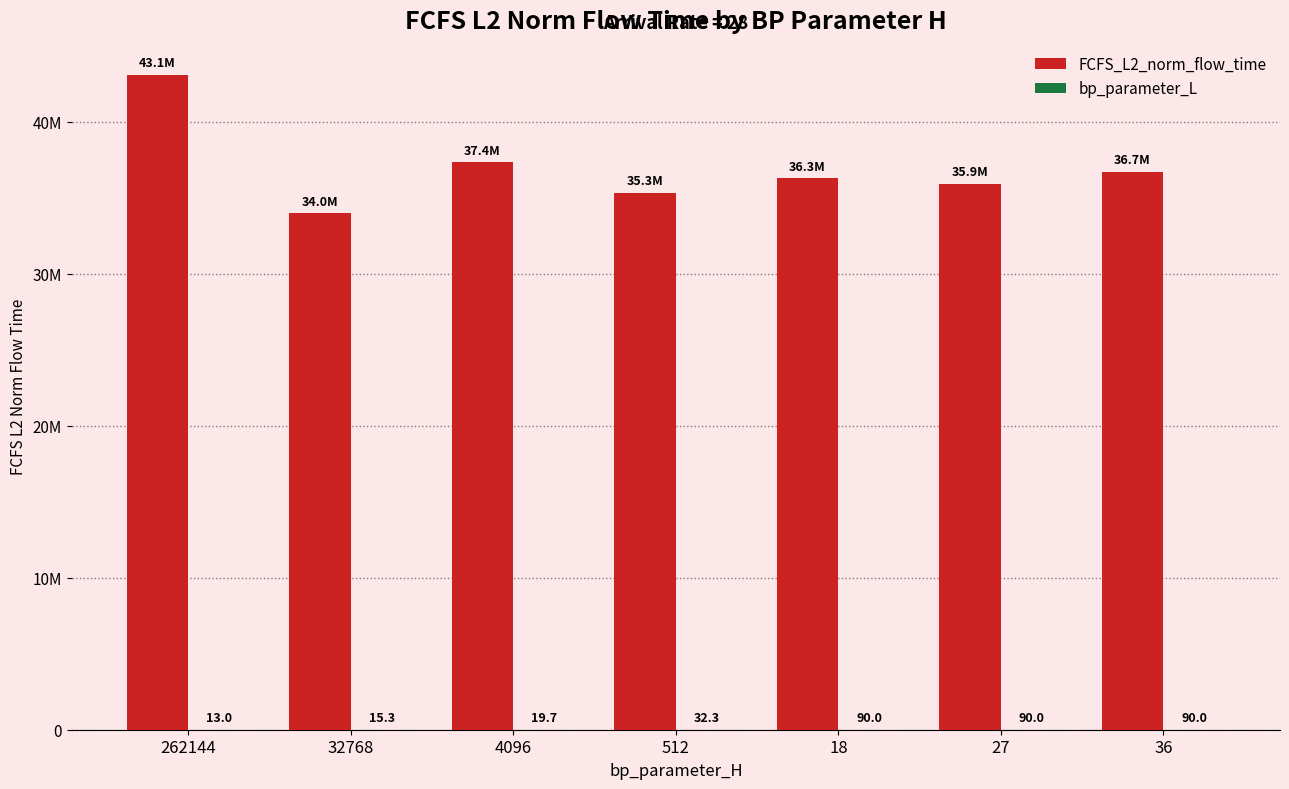

Reading right to left, extract all data points from this chart.

FCFS_L2_norm_flow_time: 36=36711901.9	27=35940314.1	18=36302922.6	512=35338378.0	4096=37353803.5	32768=33987281.7	262144=43112580.3
bp_parameter_L: 36=90.0	27=90.0	18=90.0	512=32.3	4096=19.7	32768=15.3	262144=13.0